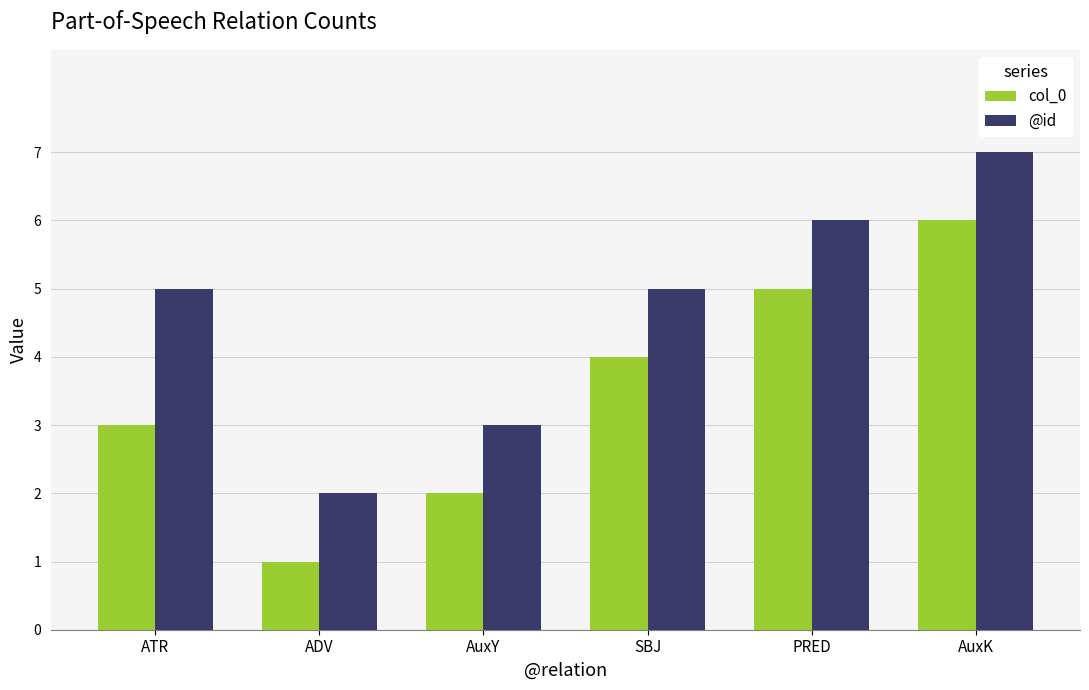

The col_0 series shows 2 at PRED. True or false?

False